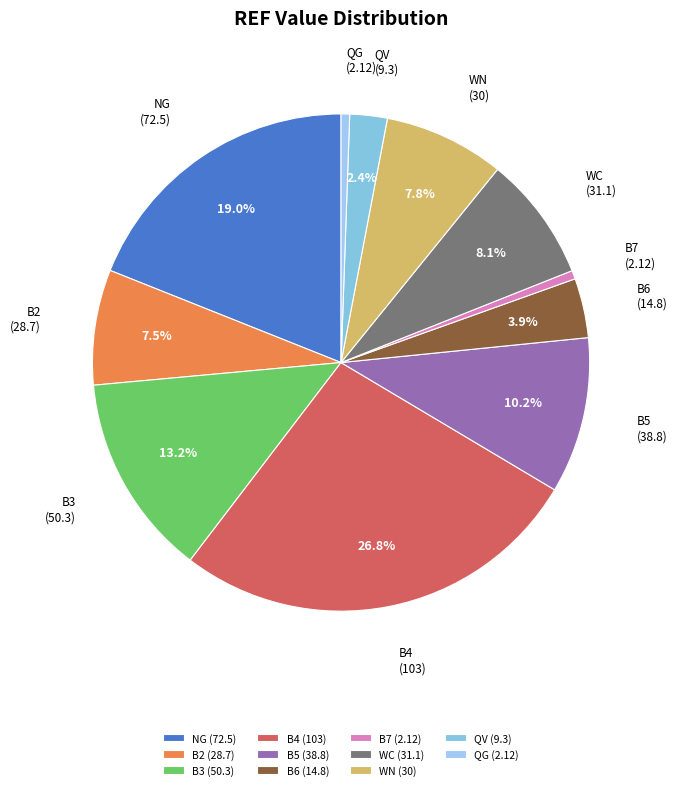

To the nearest percent, what is the combined percentage of B6 and B3?

17%